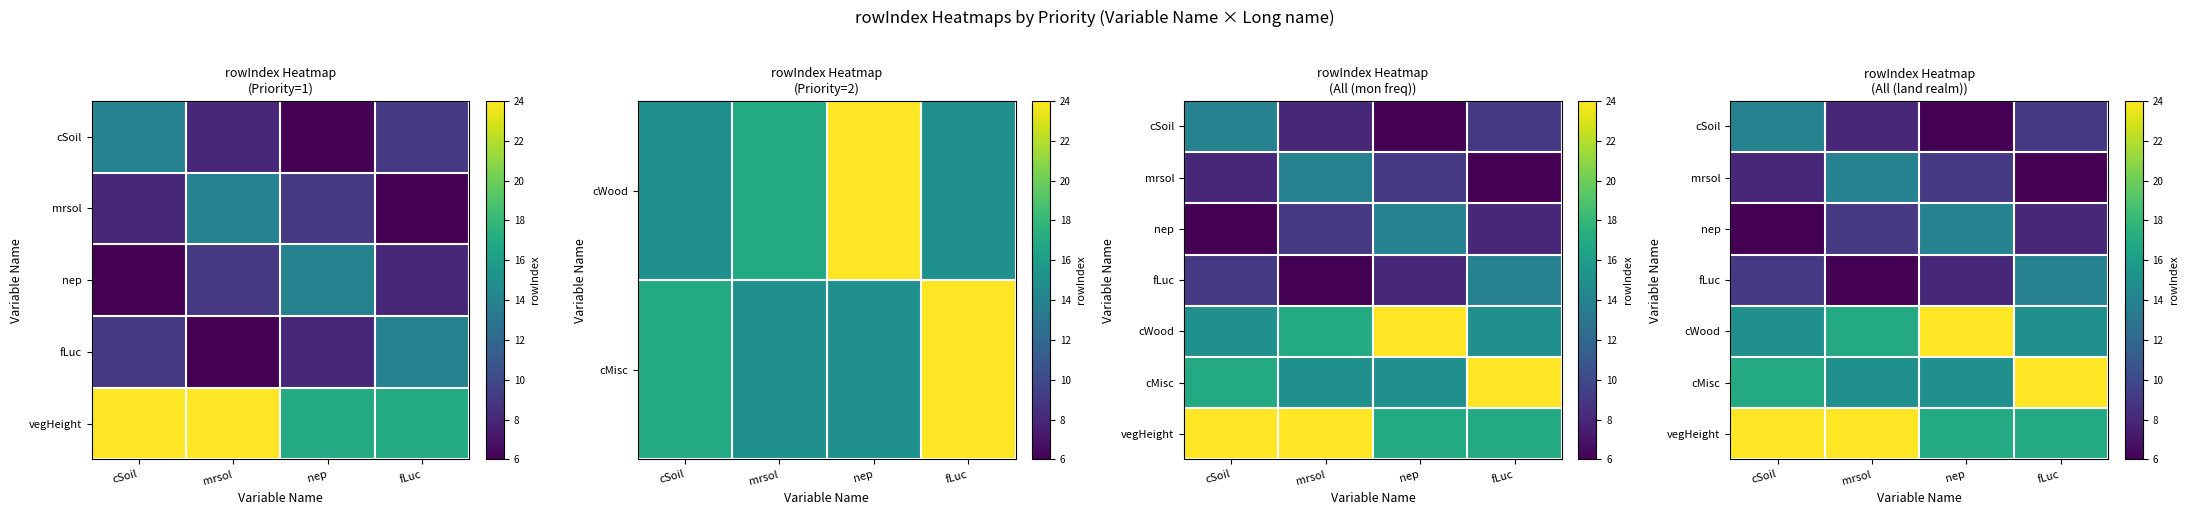

The value of nep at cSoil is 6. True or false?

True